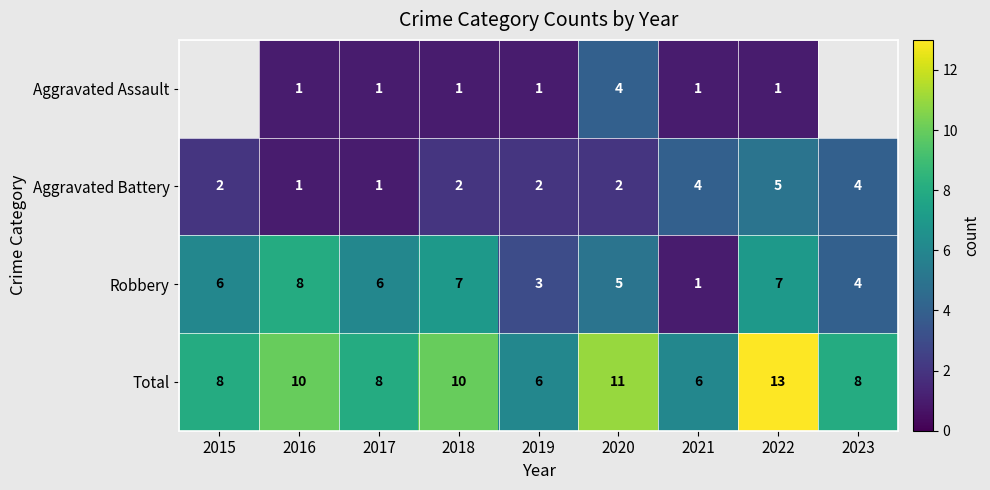

At which category does the chart reach its peak across all series?

2022